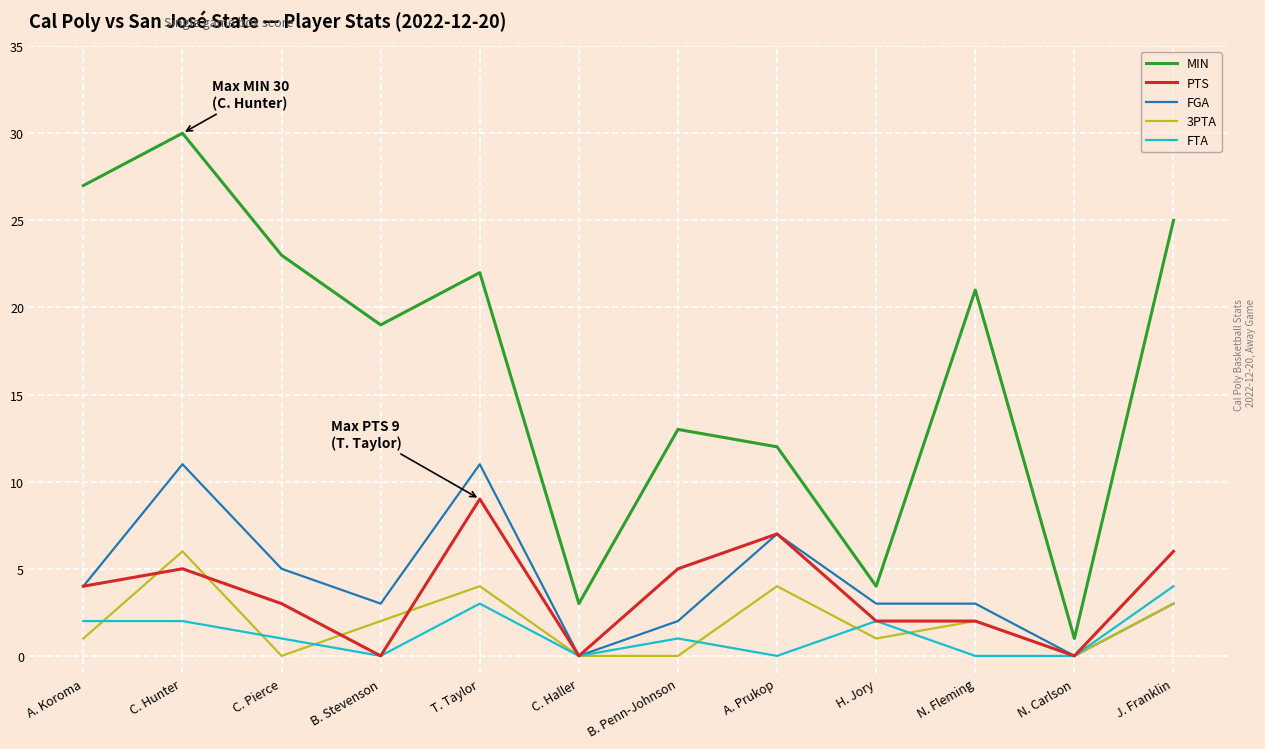

Which label corresponds to the largest value in the chart?

C. Hunter